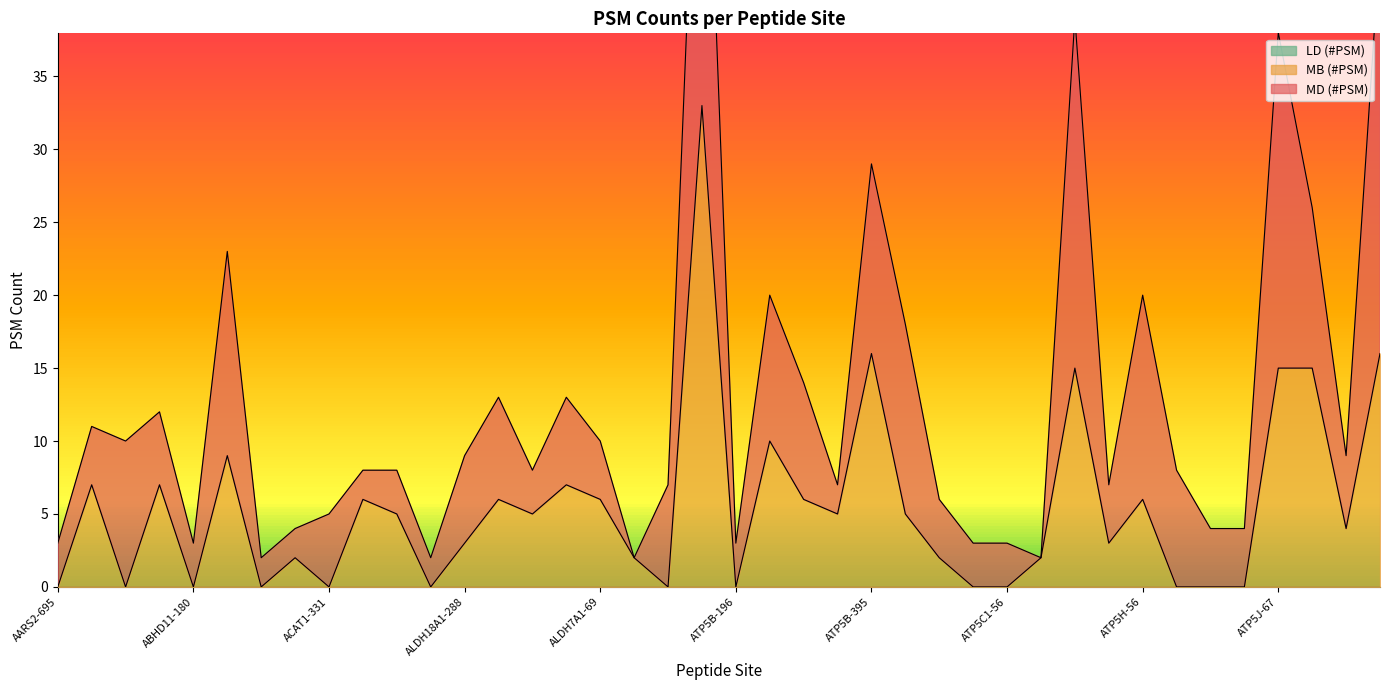

Where is LD (#PSM) nearest to the value 0?

AARS2-695